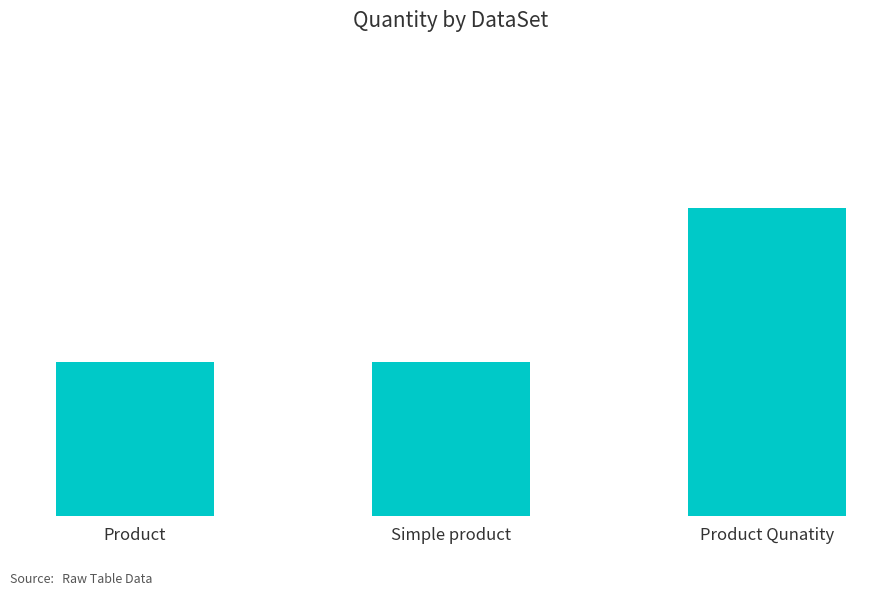

Are the bars horizontal?

No